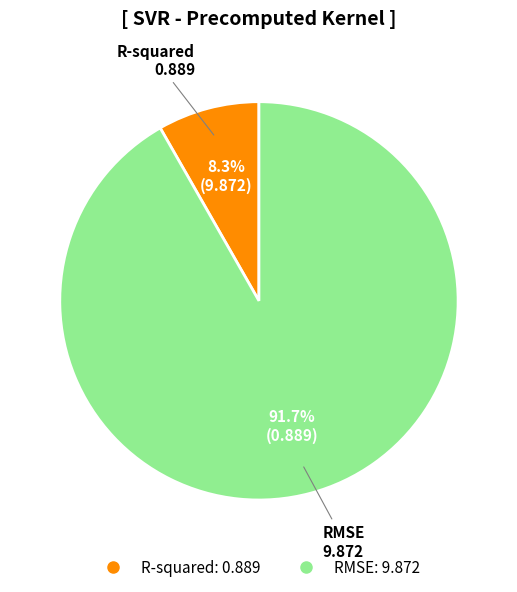

How much of the chart is everything except R-squared?

91.7%